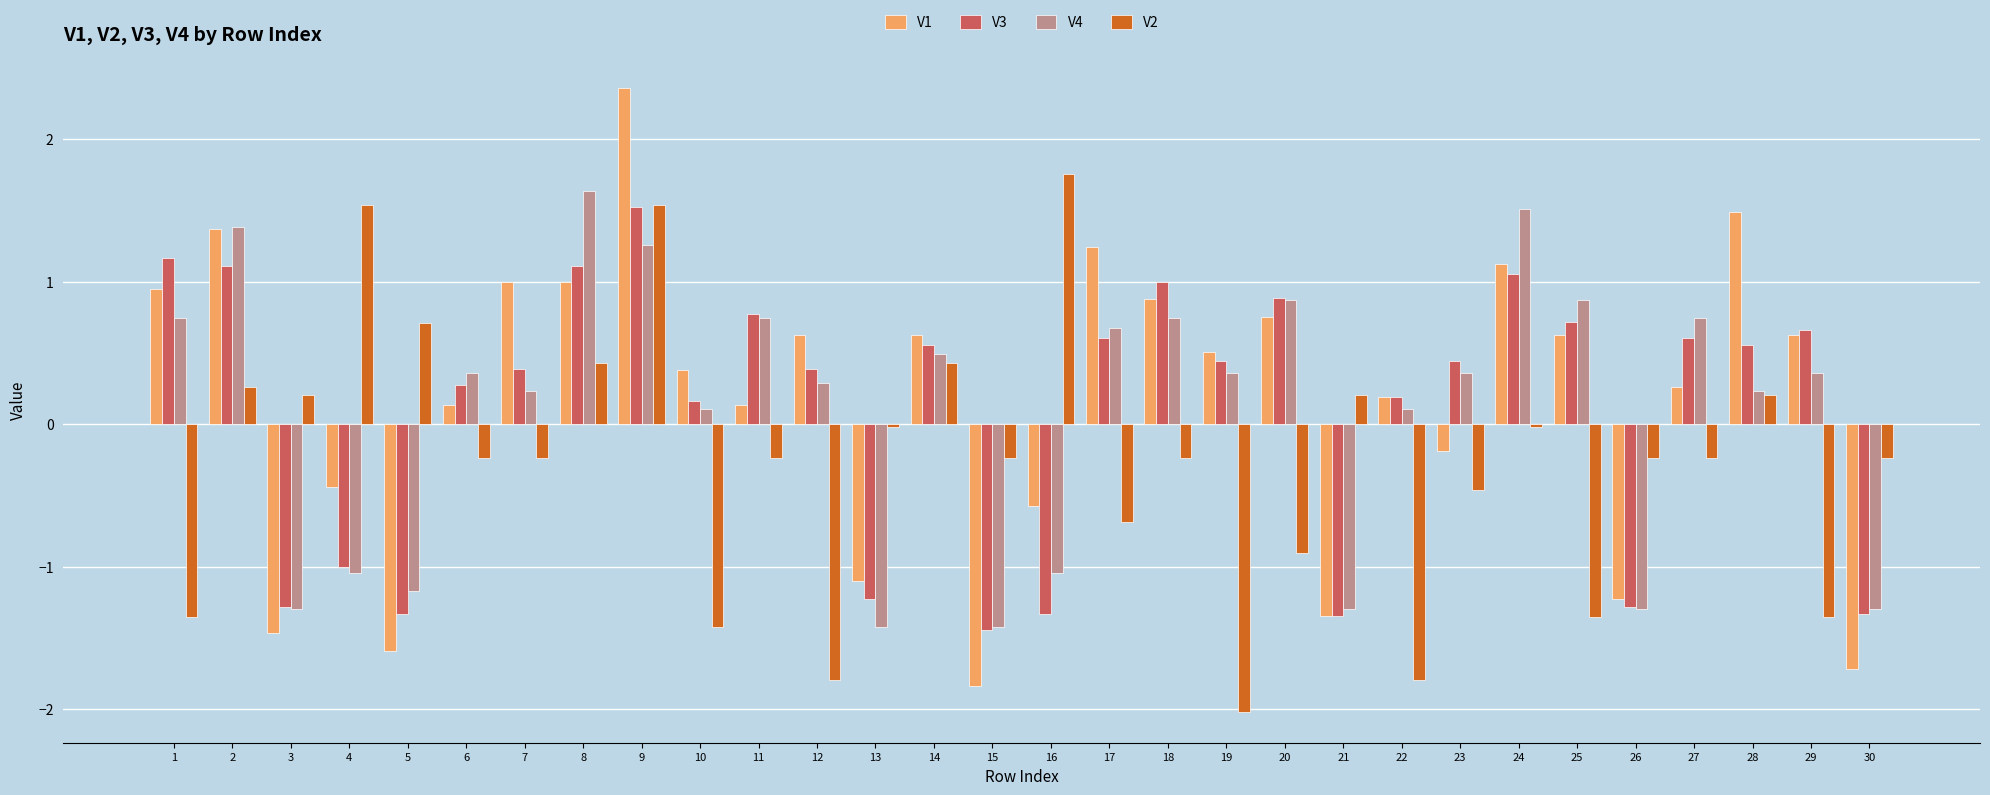

What is the total value across all series at 21?

-3.8